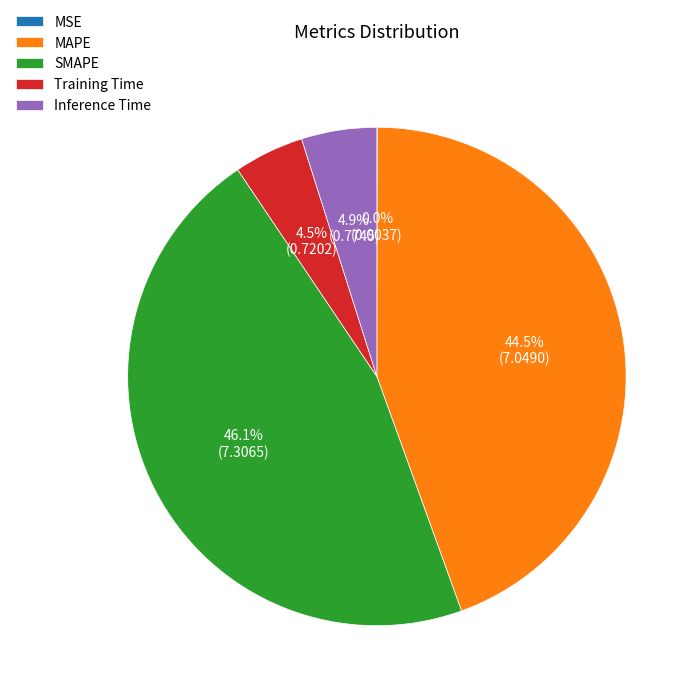

Which slice is the largest?

SMAPE